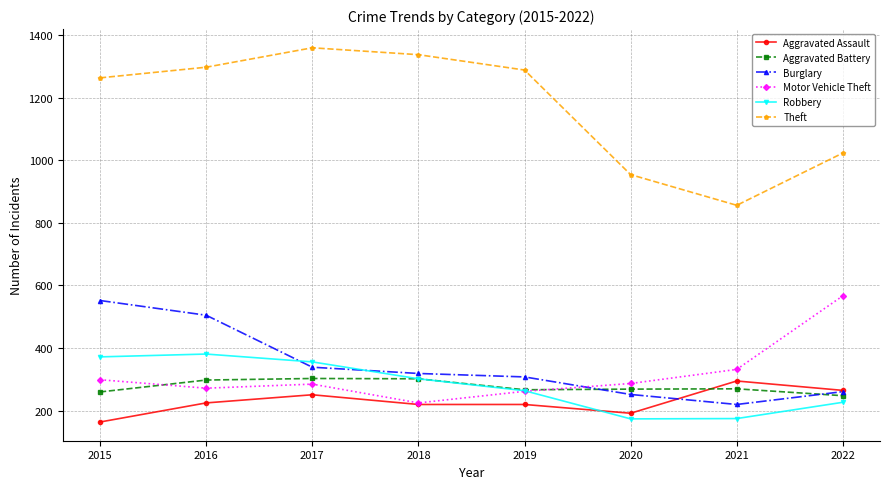

Where does the Aggravated Battery series first go above 270?

2016